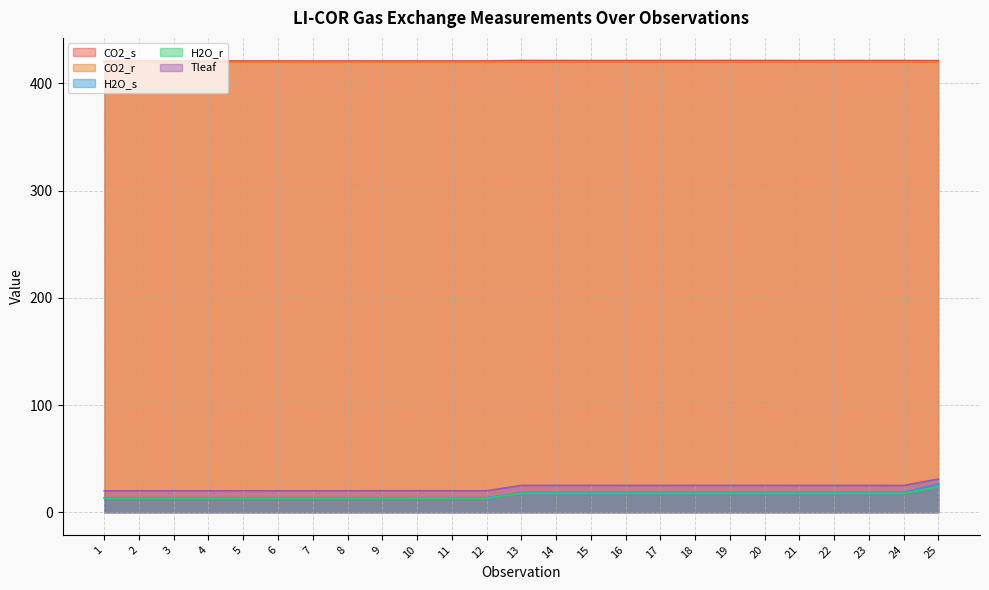

Reading left to right, extract all data points from this chart.

CO2_s: 421.0	421.0	421.0	421.0	421.0	421.0	421.0	421.0	421.0	421.0	421.0	421.0	421.4	421.4	421.4	421.4	421.4	421.4	421.4	421.4	421.4	421.4	421.4	421.4	421.3
CO2_r: 420.0	420.0	420.0	420.0	420.0	420.0	420.0	420.0	420.0	420.0	420.0	420.0	420.0	420.0	420.0	420.0	420.0	420.0	420.0	420.0	420.0	420.0	420.0	420.0	420.0
H2O_s: 13.5	13.5	13.5	13.5	13.5	13.5	13.5	13.5	13.5	13.5	13.5	13.5	18.5	18.5	18.5	18.5	18.5	18.5	18.5	18.5	18.5	18.5	18.5	18.5	26.7
H2O_r: 13.0	13.0	13.0	13.0	13.0	13.0	13.0	13.0	13.0	13.0	13.0	13.0	17.7	17.7	17.7	17.7	17.7	17.7	17.7	17.7	17.7	17.7	17.7	17.7	23.8
Tleaf: 20.0	20.0	20.0	20.0	20.0	20.0	20.0	20.0	20.0	20.0	20.0	20.0	25.0	25.0	25.0	25.0	25.0	25.0	25.0	25.0	25.0	25.0	25.0	25.0	31.0